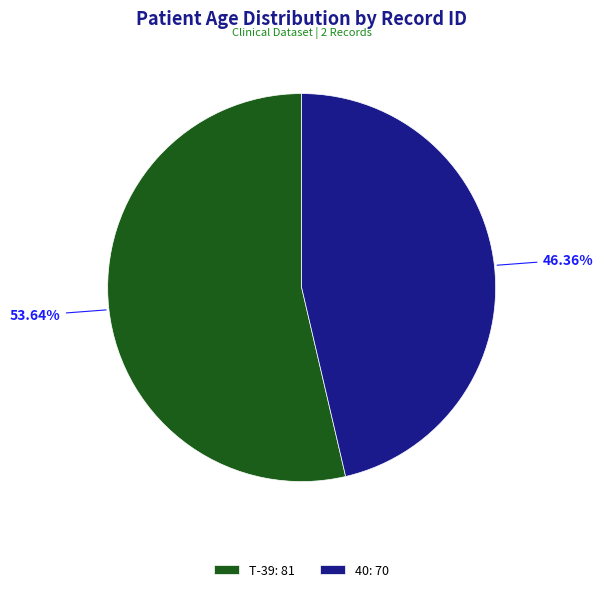

Count the number of slices in the pie.

2